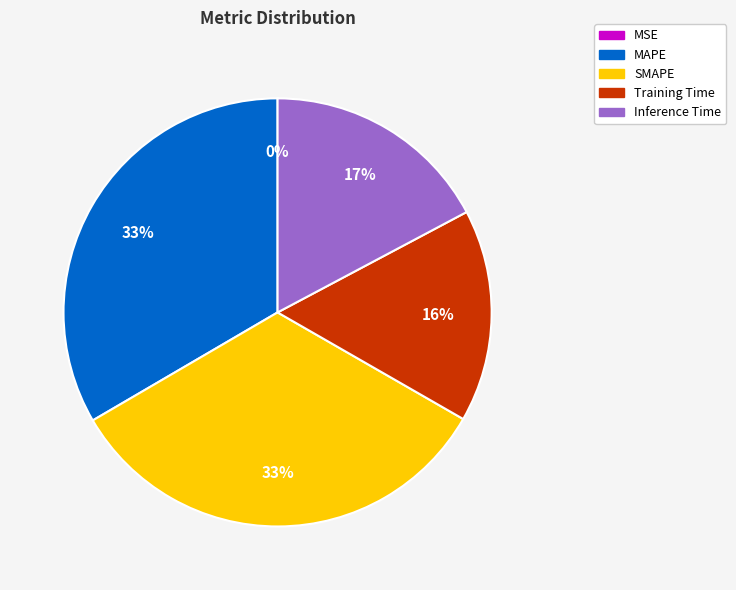

Does any single category account for the majority?

No